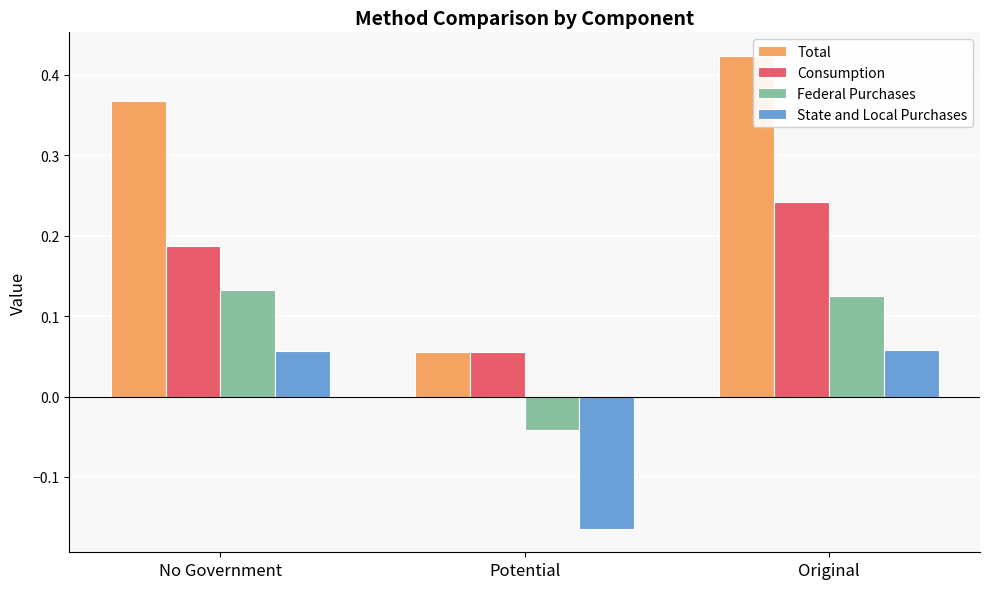

How many groups of bars are there?

3